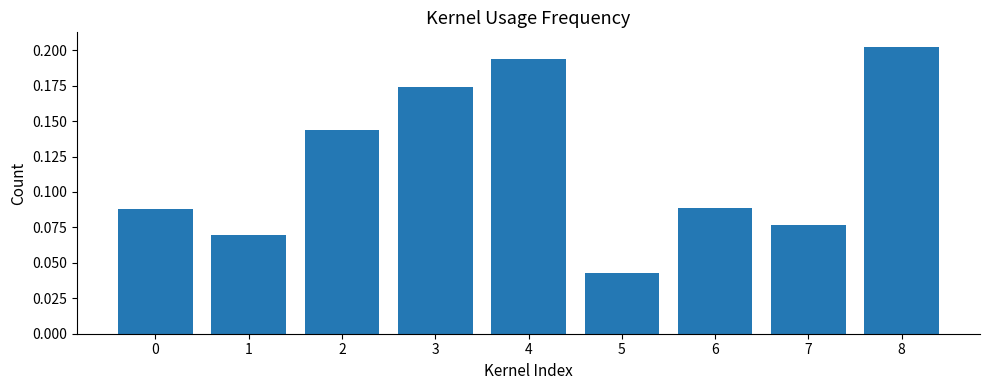

The value at 6 is 0.0. True or false?

False